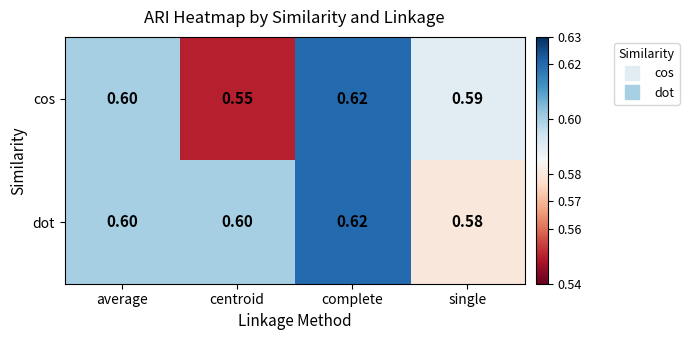

How many distinct data groups are displayed?

2